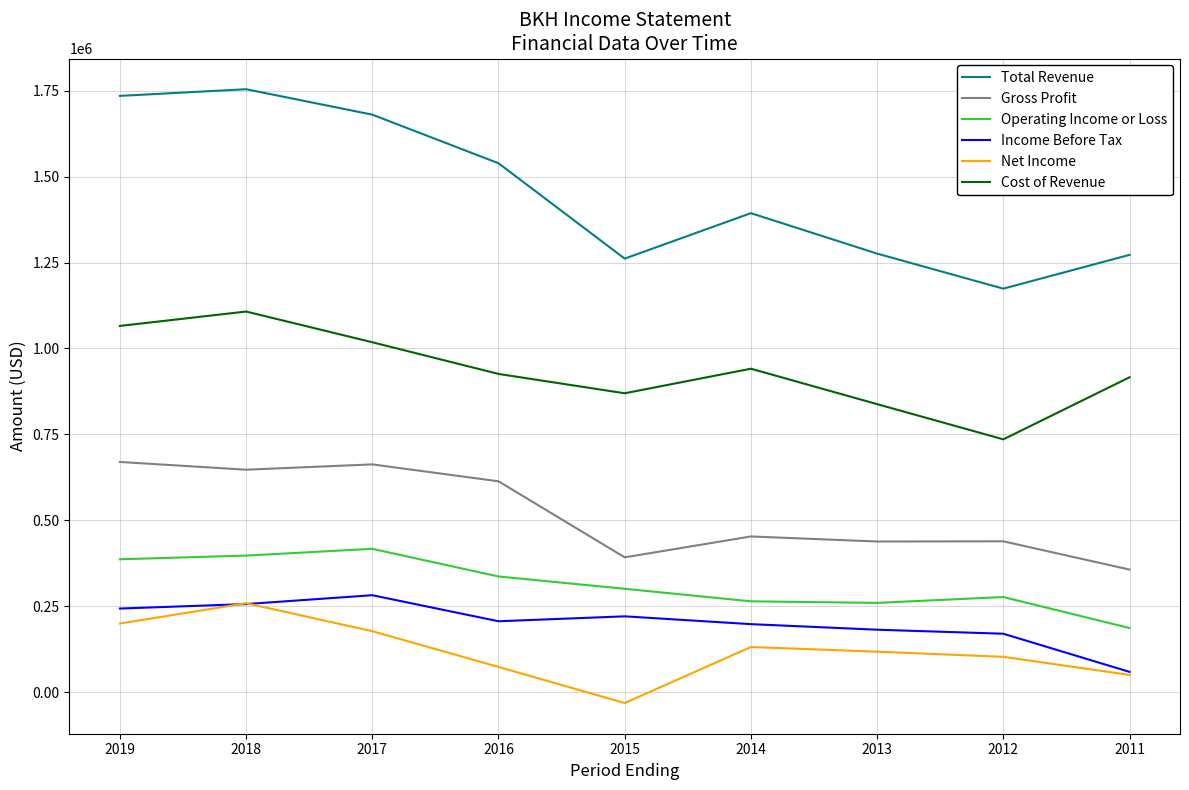

What is the spread (max minus min) of values at 2013?

1158500